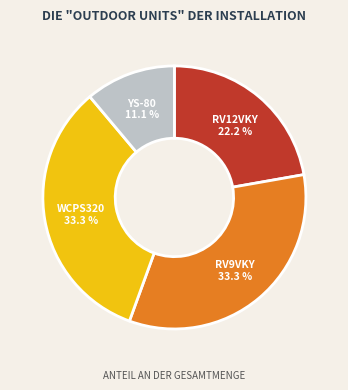

Is there any slice that represents more than half of the pie?

No